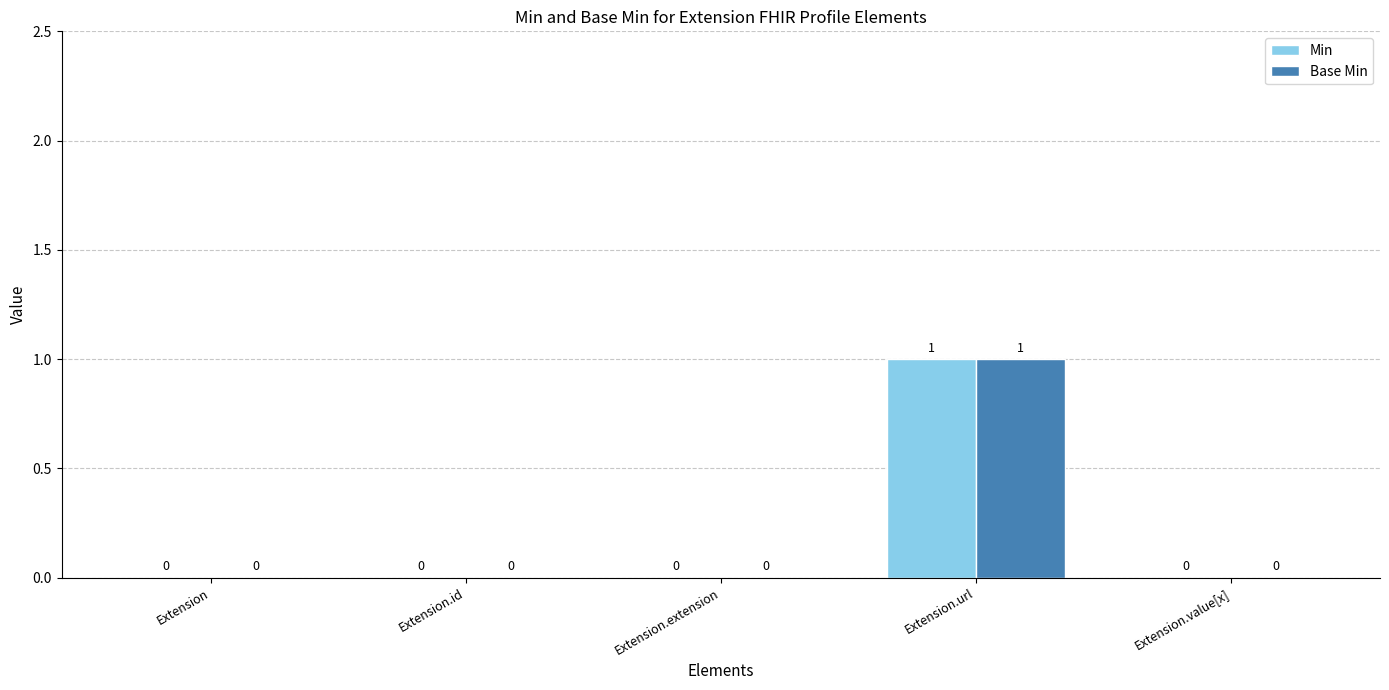

How many data points in Min are above 0?

1